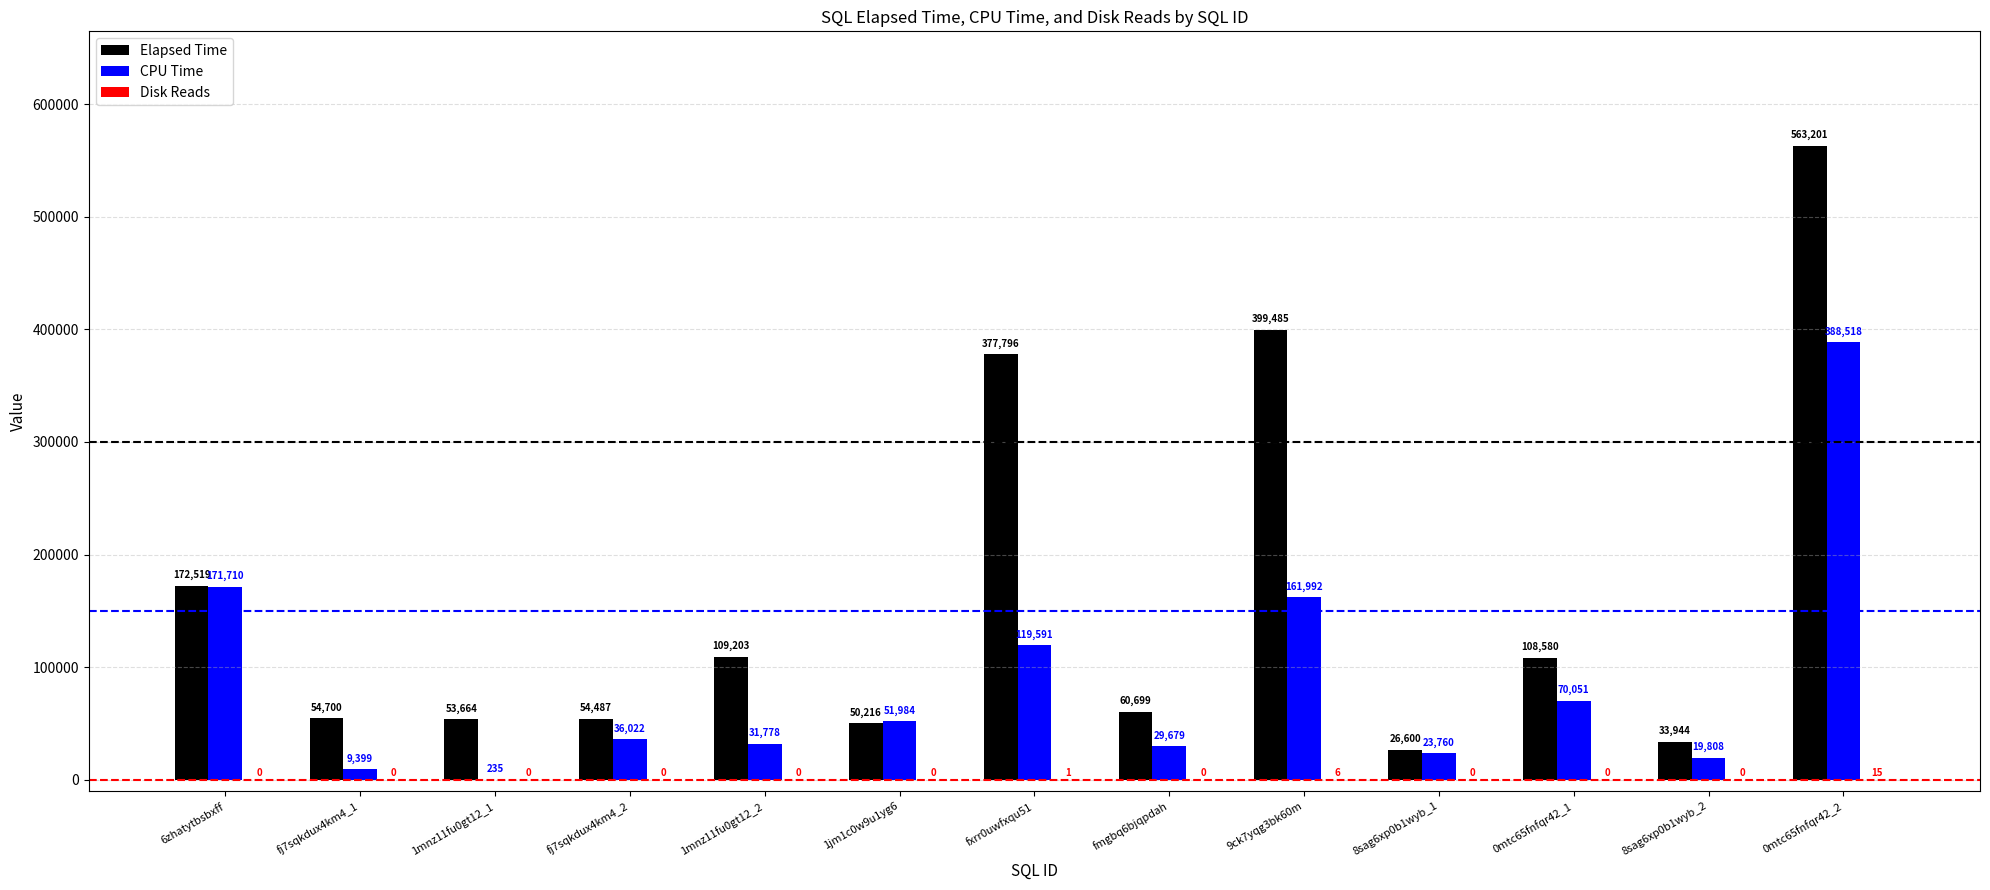

Which category has the highest value across all series?

0mtc65fnfqr42_2